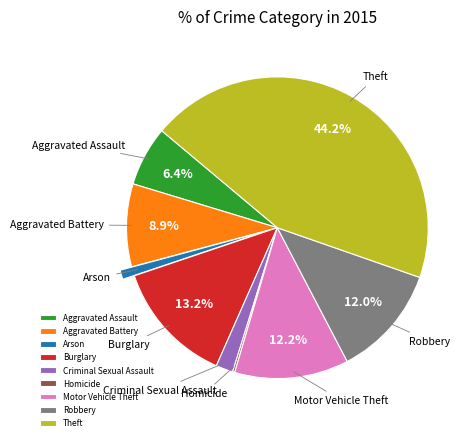

To the nearest percent, what portion does Burglary represent?

13%